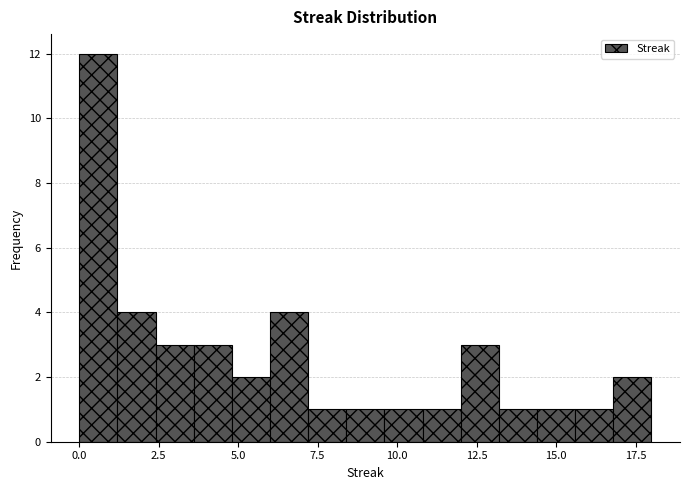

Around what value on the x-axis is the tallest bar? Give the approximate position of its centre, as read against the axis.

0.5